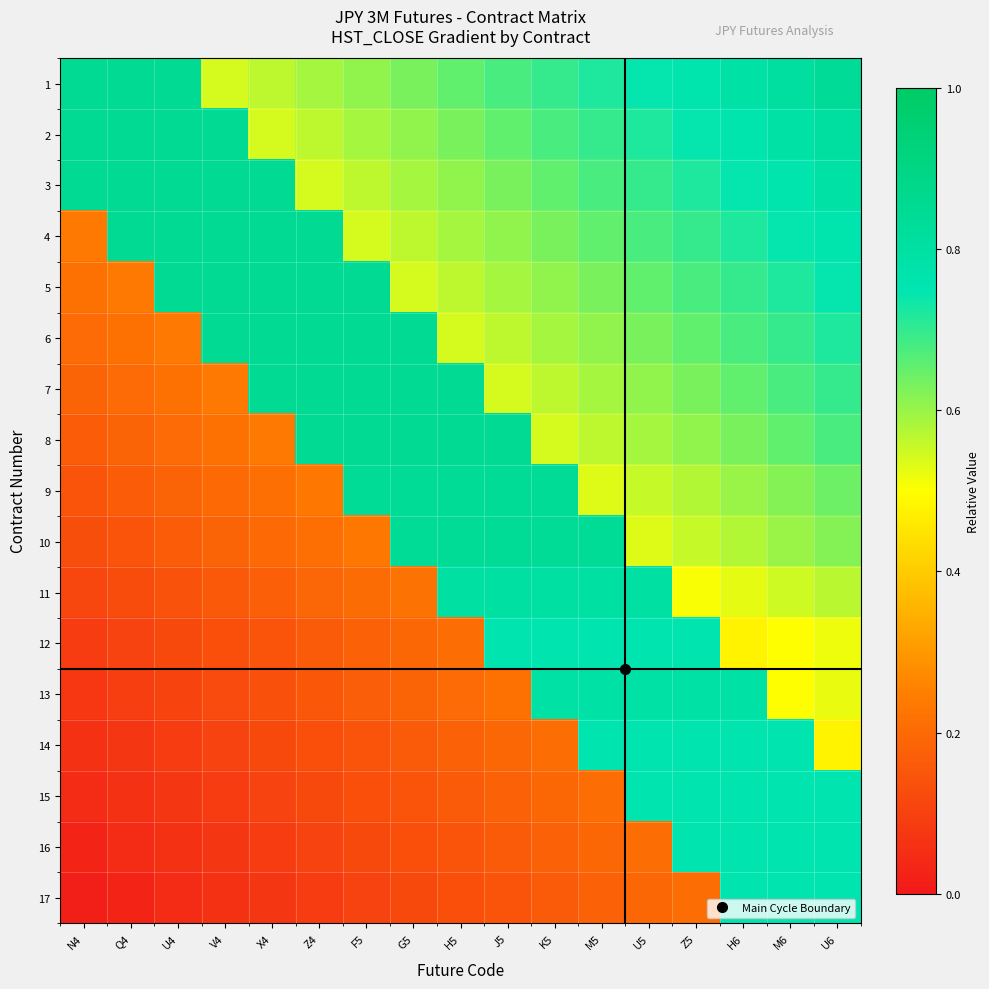

Between M6 and G5, which is larger?

M6